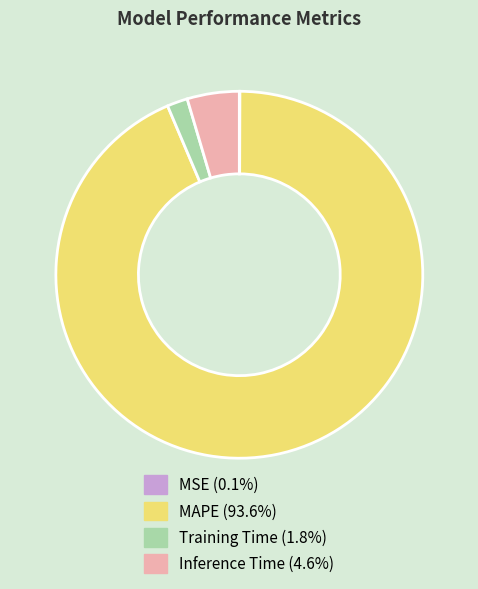

Which category accounts for the majority?

MAPE